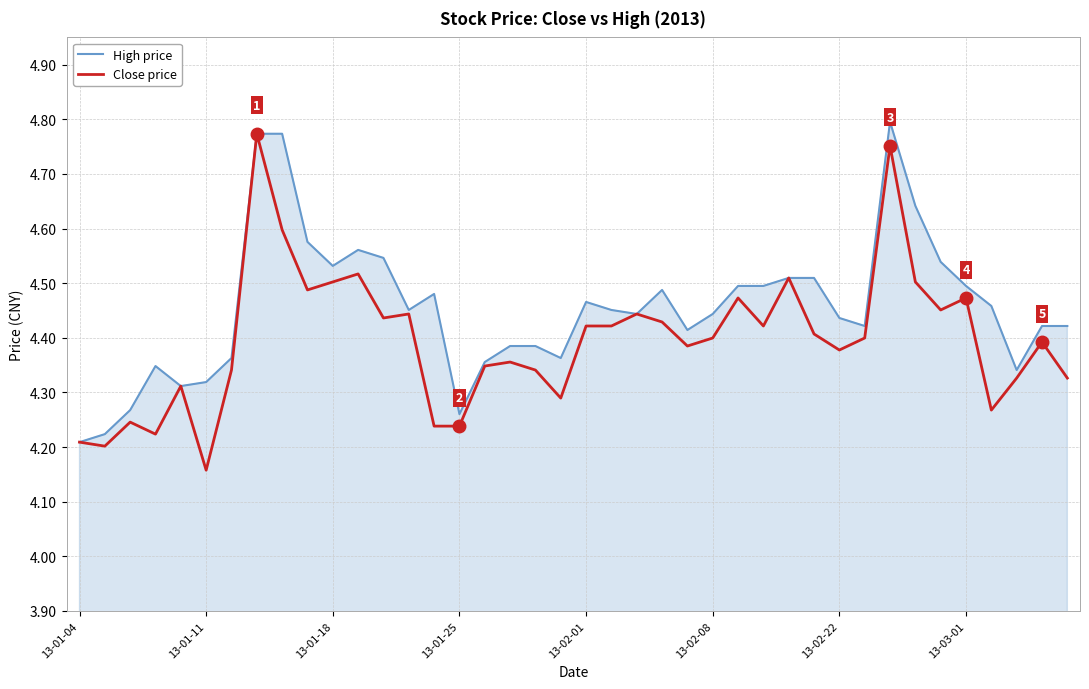

Which series has the widest spread of values?

Close price